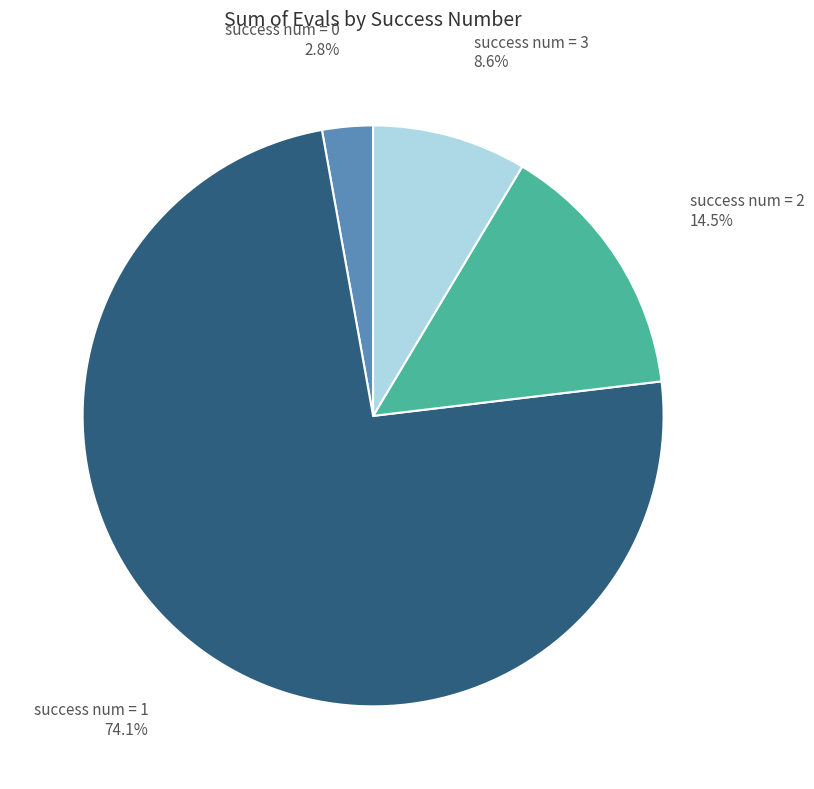

Does any single category account for the majority?

Yes